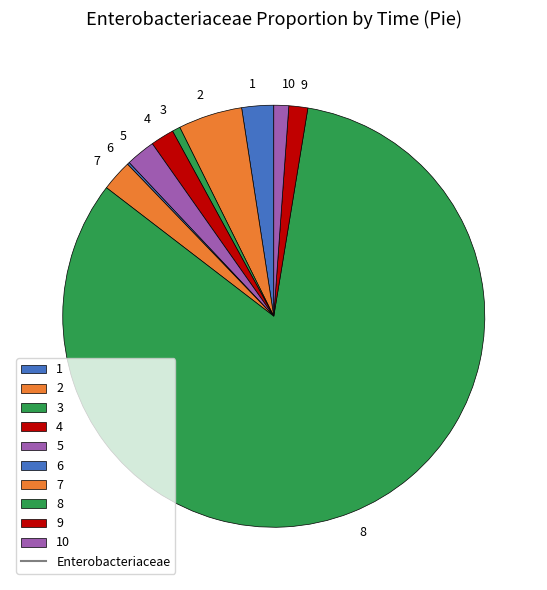

Which has a higher value, 10 or 8?

8